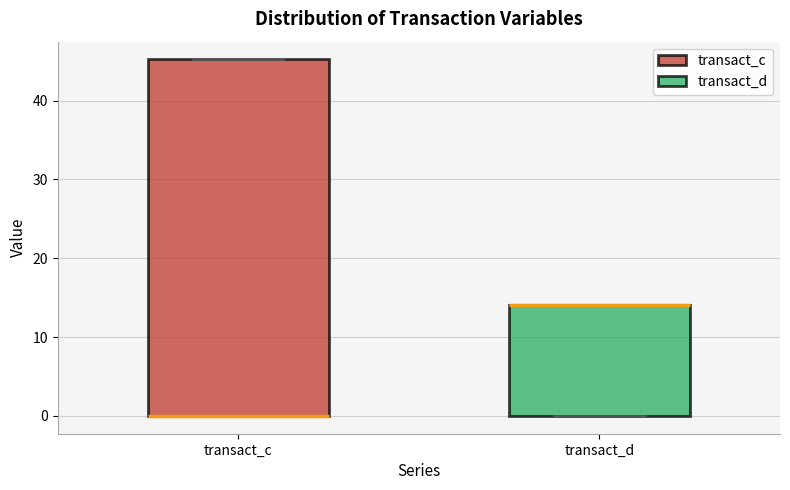

Reading left to right, read every box against the y-axis: the position of its median line, the range the box covers, and the ends of its whiskers. The values are not printed on the chart, so give them approximately, as read against the axis.

transact_c: median 0 (drawn on the box's lower edge), box 0 to 45, whiskers 0 to 45
transact_d: median 14 (drawn on the box's upper edge), box 0 to 14, whiskers 0 to 14